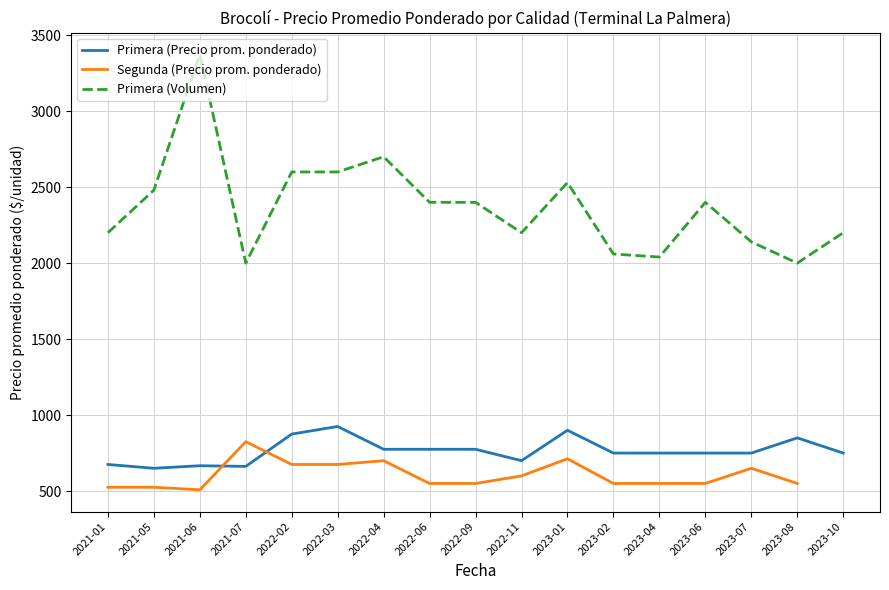

What are all the series names shown in the legend?

Primera (Precio prom. ponderado), Segunda (Precio prom. ponderado), Primera (Volumen)